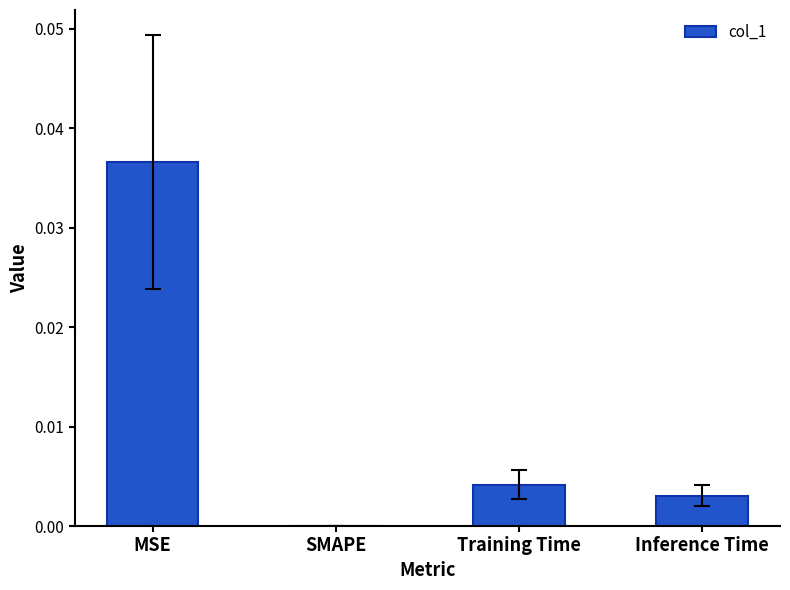

The chart shows a value of 0.0 at Inference Time. True or false?

True